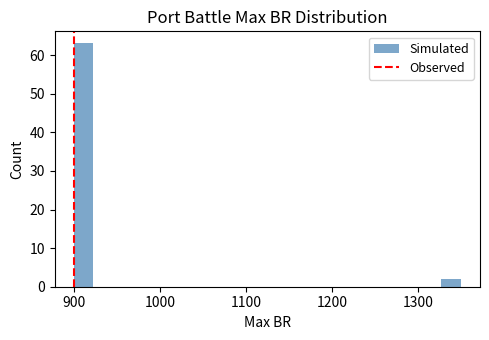

Read against the x-axis, roughly where is the centre of the tallest bar?

910